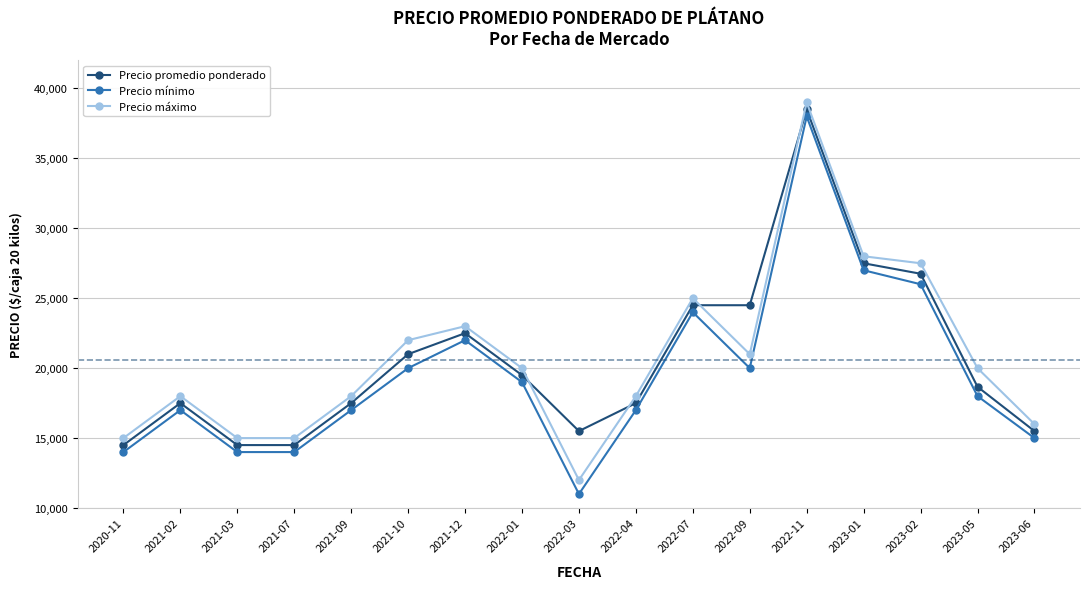

What is the difference between the highest and lowest values at 2023-05?

2000